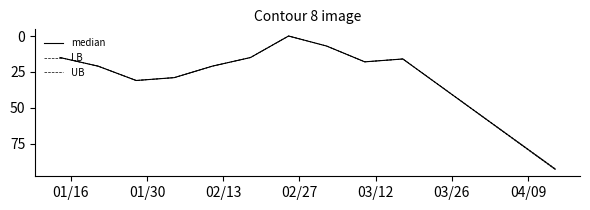

Is this an area chart (filled region under the line)?

No